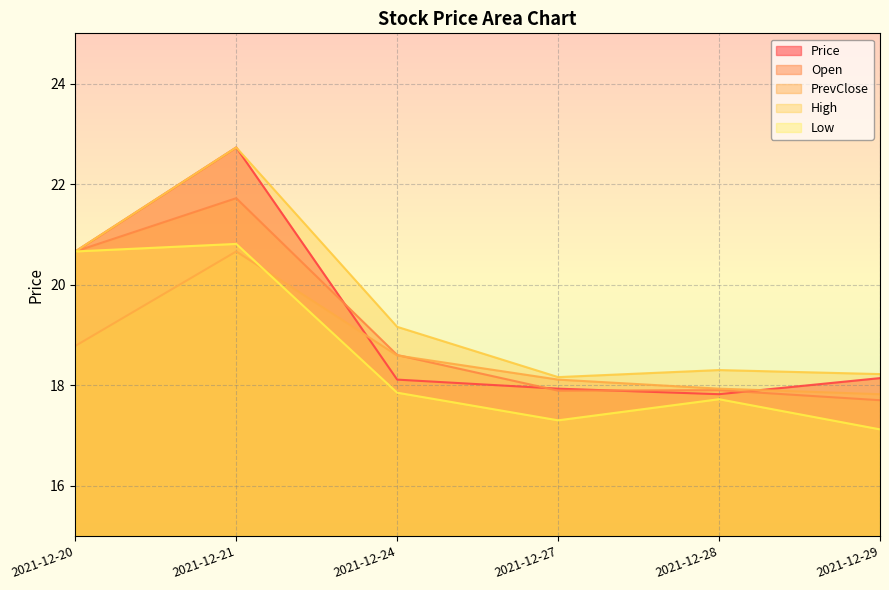

Reading right to left, transcribe all the data shown in this chart.

Price: 2021-12-29=18.1	2021-12-28=17.8	2021-12-27=17.9	2021-12-24=18.1	2021-12-21=22.7	2021-12-20=20.7
Open: 2021-12-29=17.7	2021-12-28=17.9	2021-12-27=17.9	2021-12-24=18.6	2021-12-21=21.7	2021-12-20=20.7
PrevClose: 2021-12-29=17.8	2021-12-28=17.9	2021-12-27=18.1	2021-12-24=18.6	2021-12-21=20.7	2021-12-20=18.8
High: 2021-12-29=18.2	2021-12-28=18.3	2021-12-27=18.2	2021-12-24=19.2	2021-12-21=22.7	2021-12-20=20.7
Low: 2021-12-29=17.1	2021-12-28=17.7	2021-12-27=17.3	2021-12-24=17.9	2021-12-21=20.8	2021-12-20=20.7